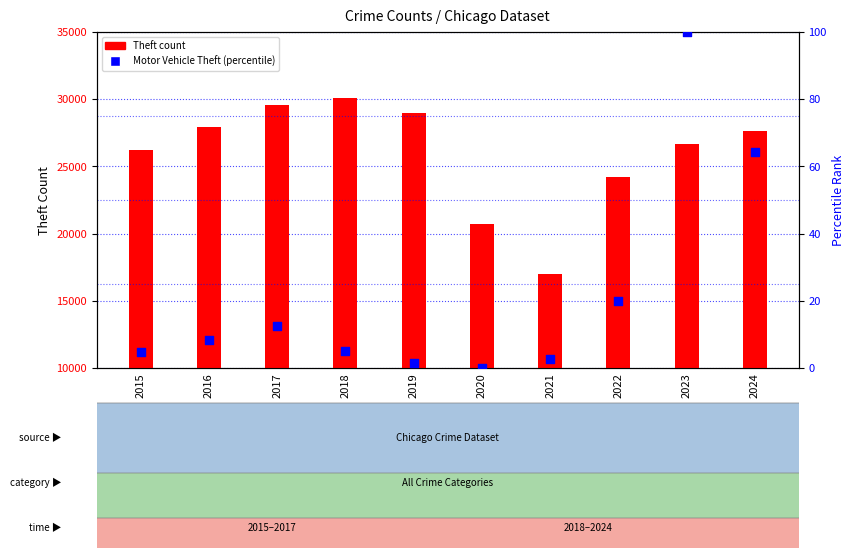

What are all the series names shown in the legend?

Theft count, Motor Vehicle Theft (percentile)